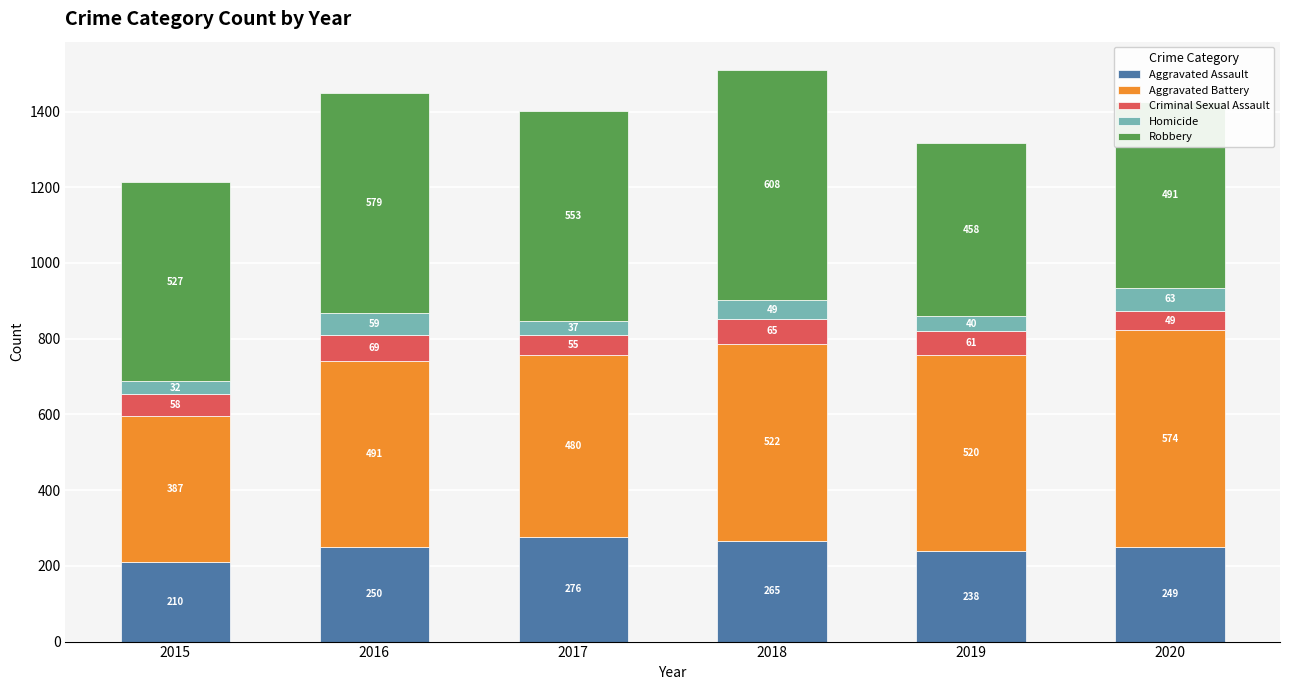

How many bars are there in total?

6